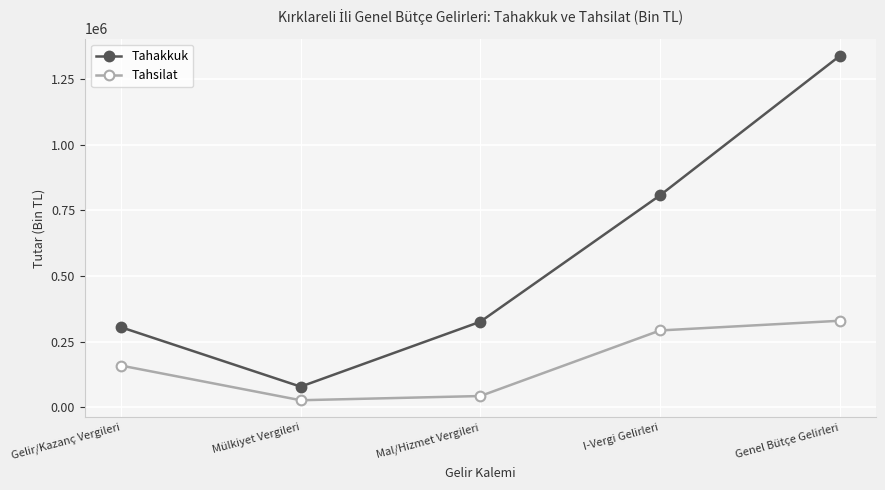

At I-Vergi Gelirleri, list the series in order from smallest to largest.

Tahsilat, Tahakkuk